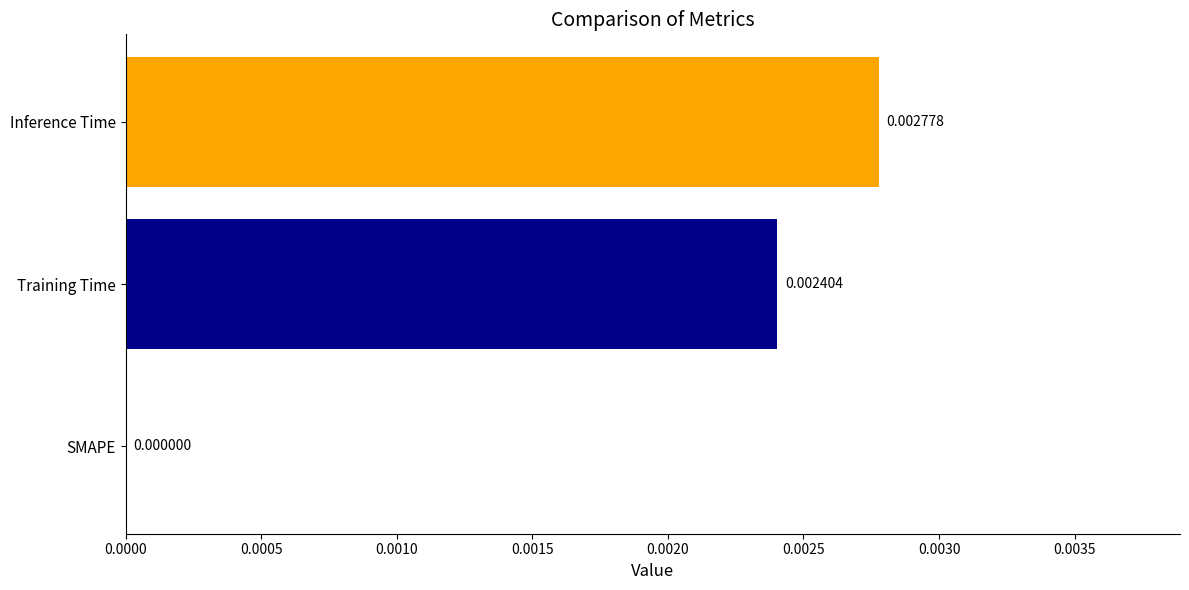

Between Training Time and SMAPE, which is larger?

Training Time